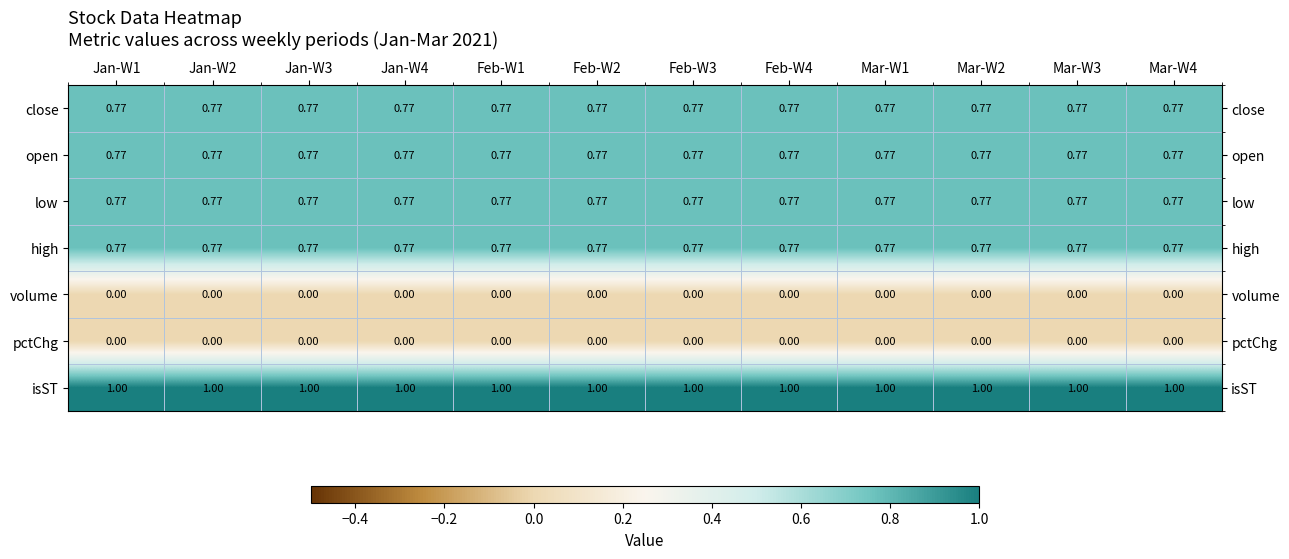

Which series has the largest total across all categories?

isST